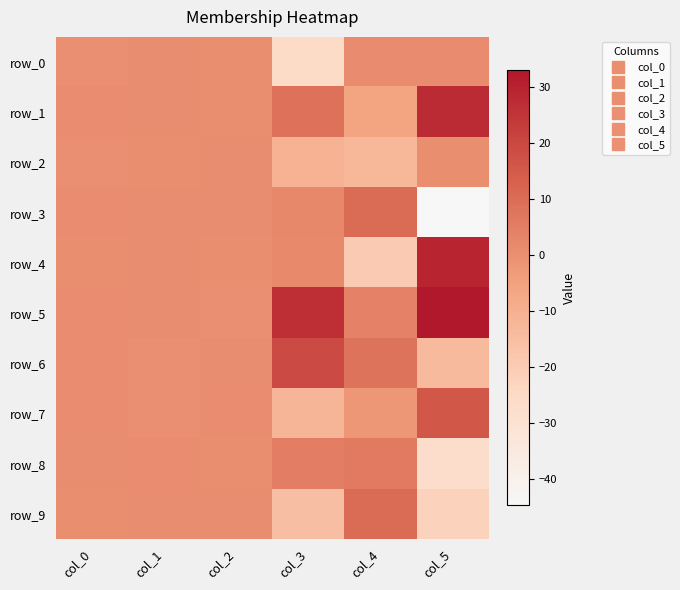

What is the minimum value shown in the chart?

-44.8